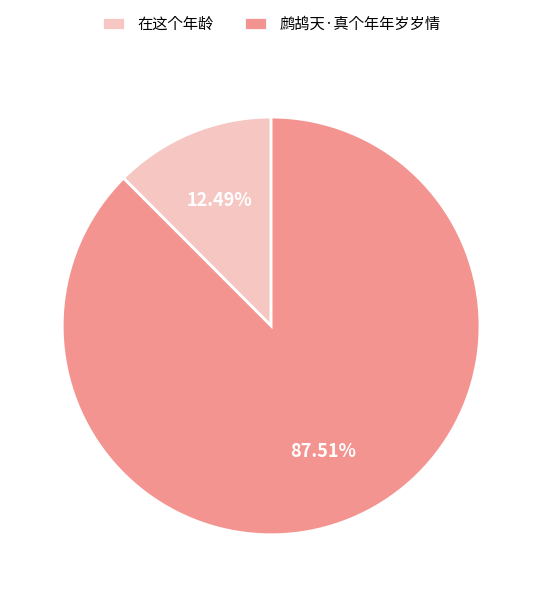

What percentage is the 在这个年龄 slice, to the nearest percent?

12%